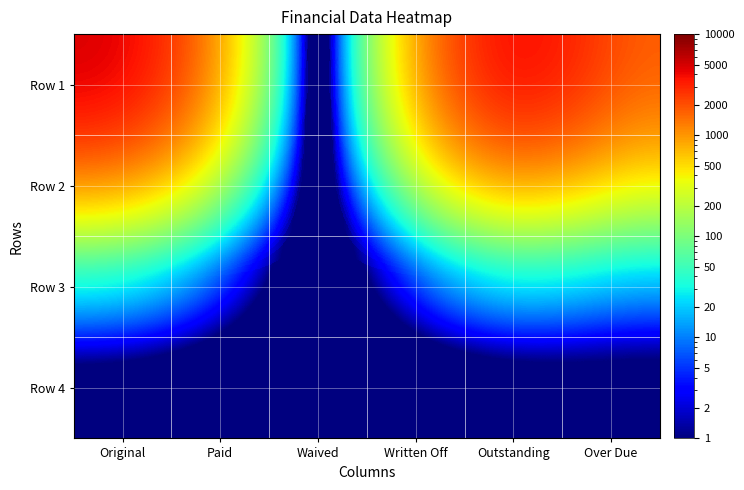

Which series has the largest total across all categories?

Row 1